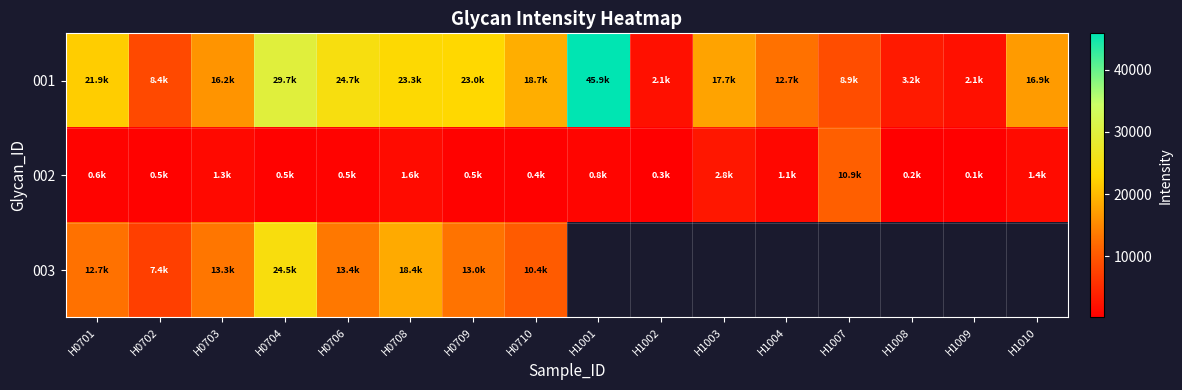

How many series are shown in this chart?

3